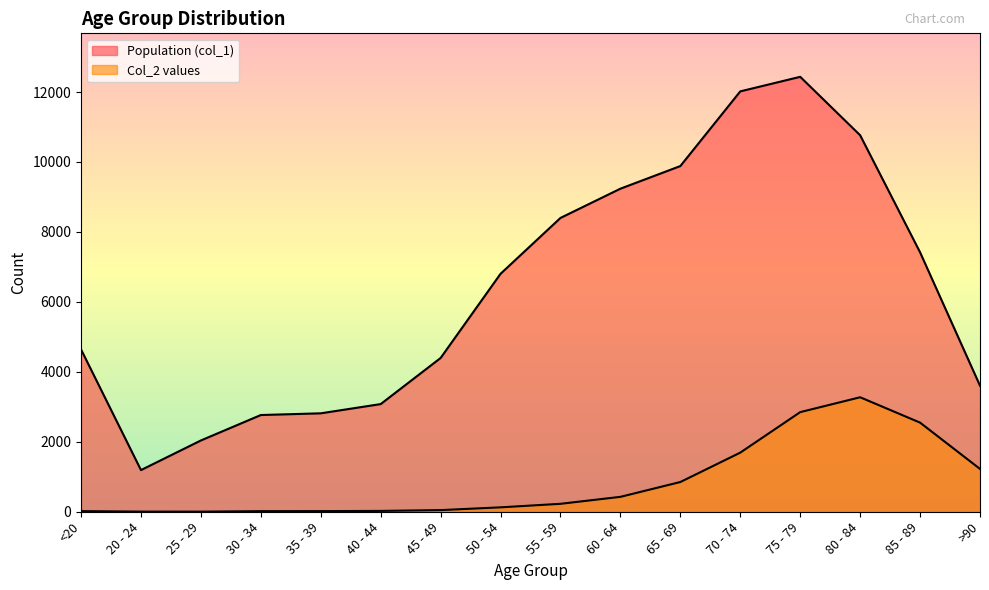

The value of Col_2 values at 80 - 84 is 1382. True or false?

False